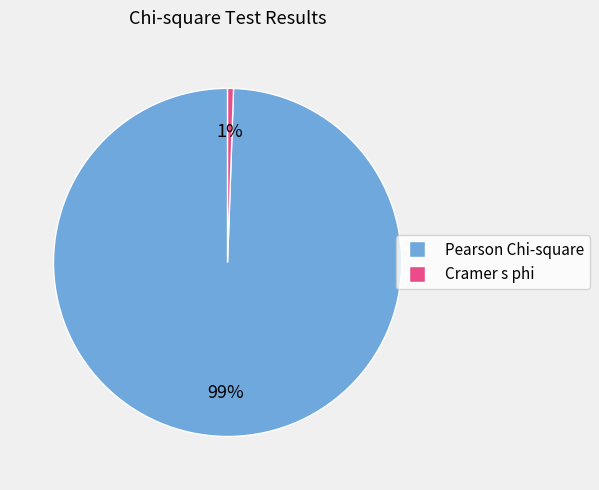

Is Pearson Chi-square the majority of the pie?

Yes